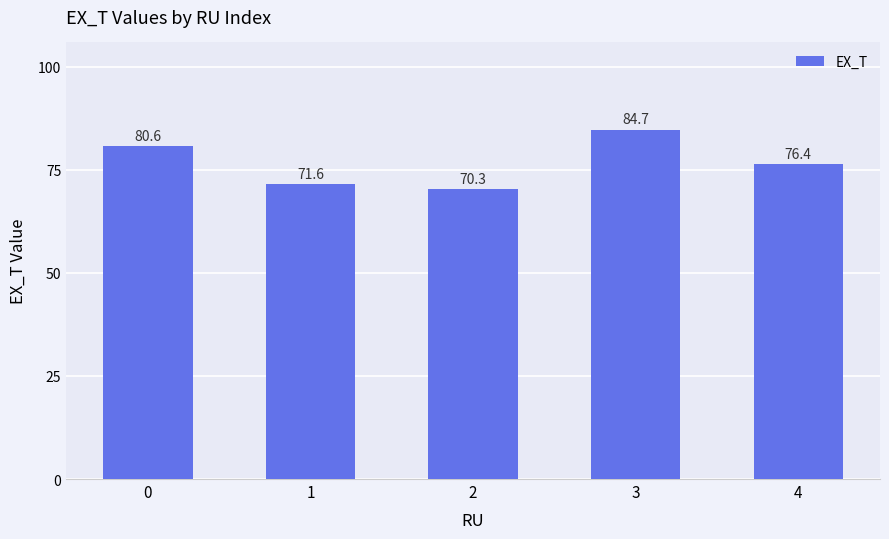

Reading left to right, list all the values displayed in this chart.

80.6	71.6	70.3	84.7	76.4